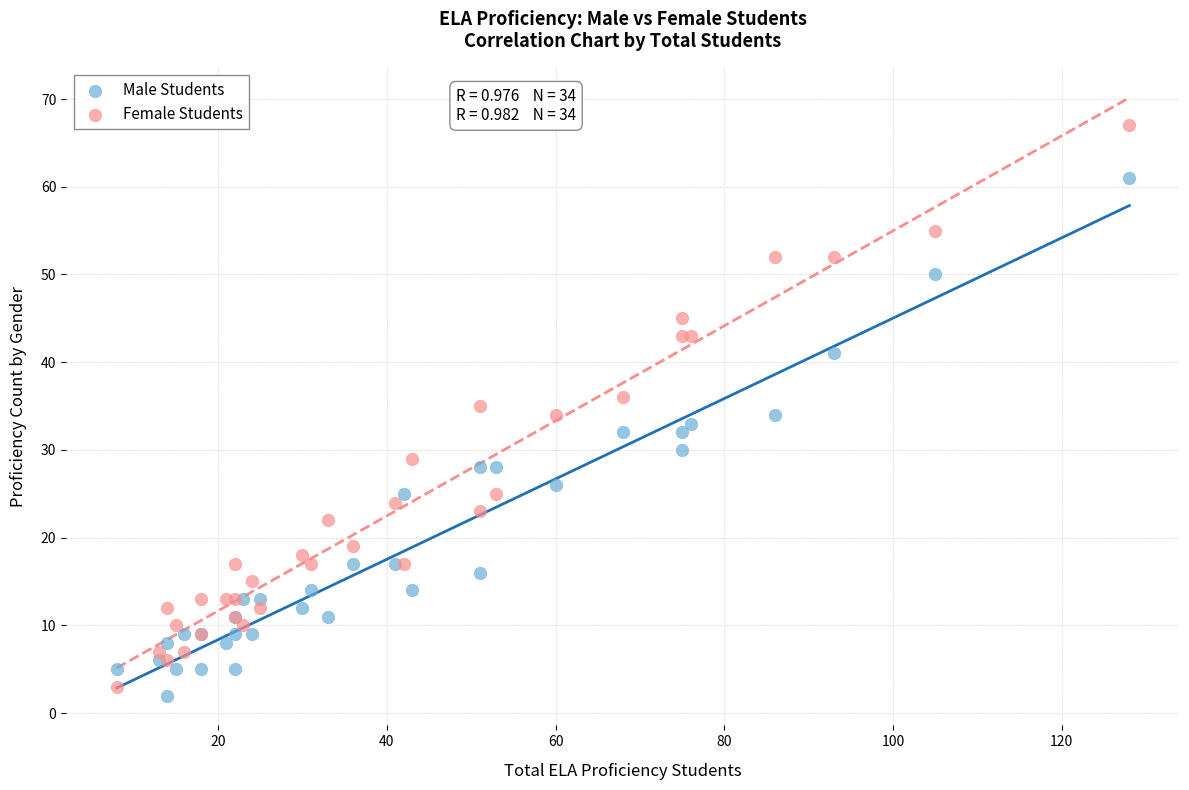

Which series has the largest Y range (max minus min)?

Female Students